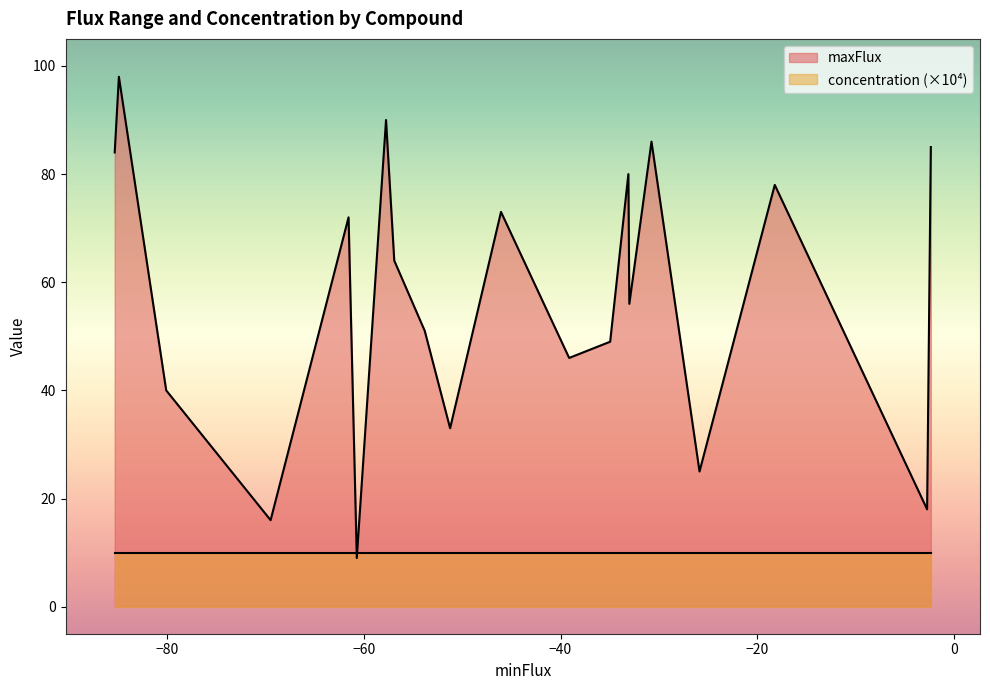

Rank the series by their maximum value, from highest to lowest.

maxFlux, concentration (×10⁴)